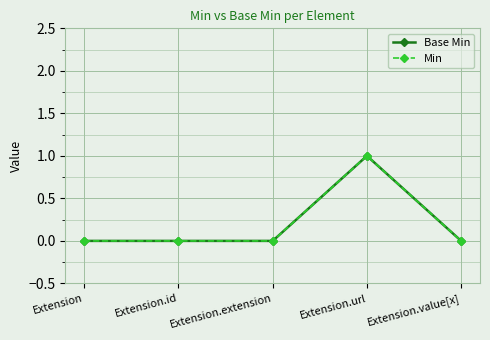

Does the chart have visible grid lines?

Yes